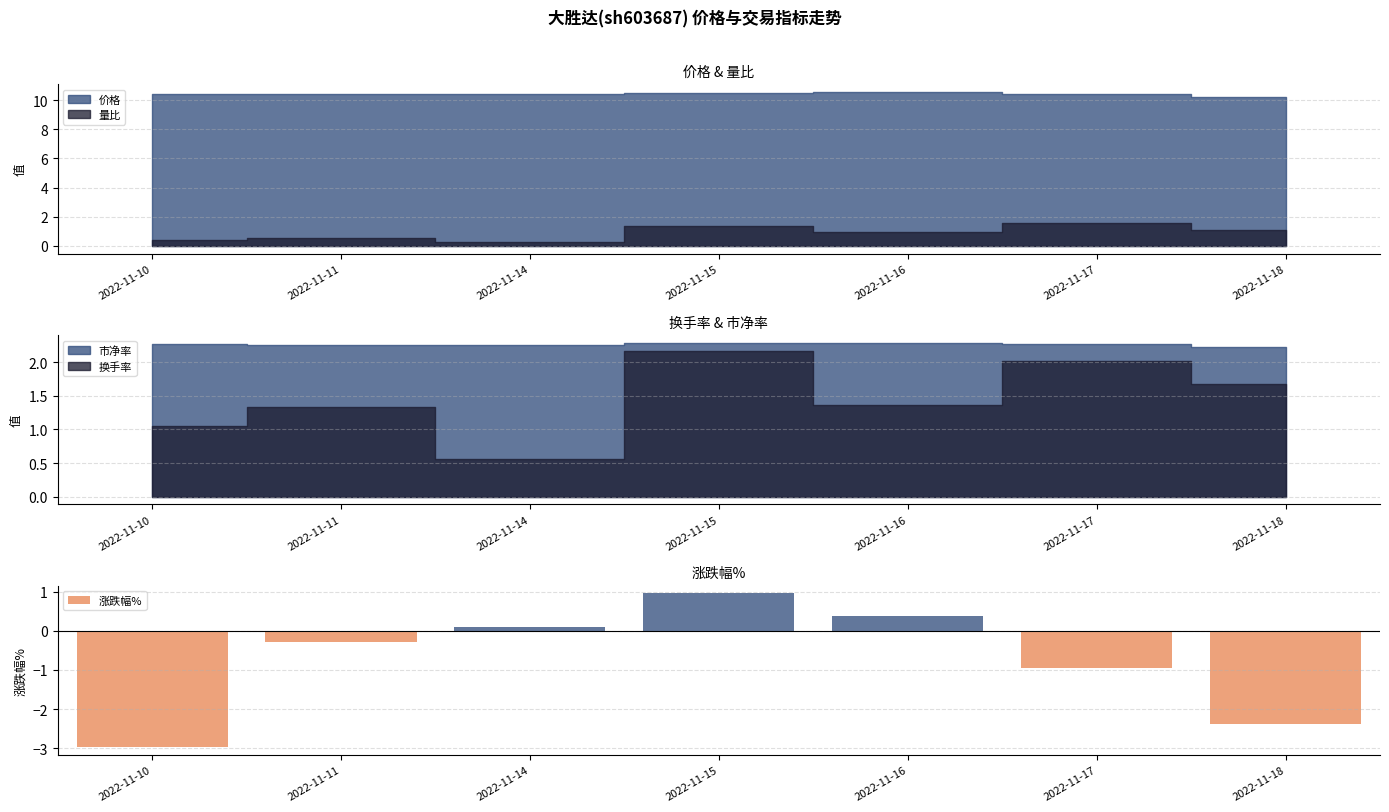

The value at 2022-11-15 is 0.4. True or false?

False